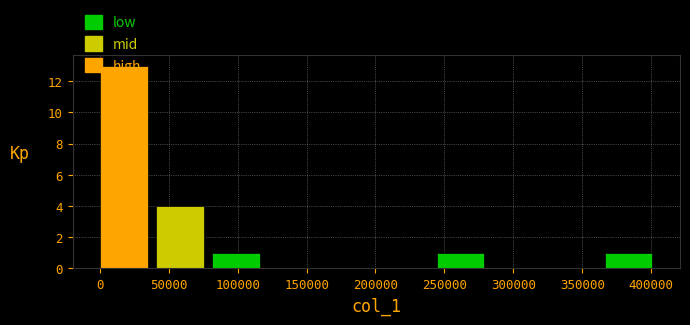

Reading left to right, transcribe this chart: for each bar, give the range it covers on the x-axis and its height. Neither the bar edges nor the heights are printed on the chart, so give them approximately, as read against the axes.

0 to 40000: 13
40000 to 80000: 4
80000 to 120000: 1
120000 to 165000: 0
165000 to 205000: 0
205000 to 245000: 0
245000 to 285000: 1
285000 to 325000: 0
325000 to 365000: 0
365000 to 405000: 1